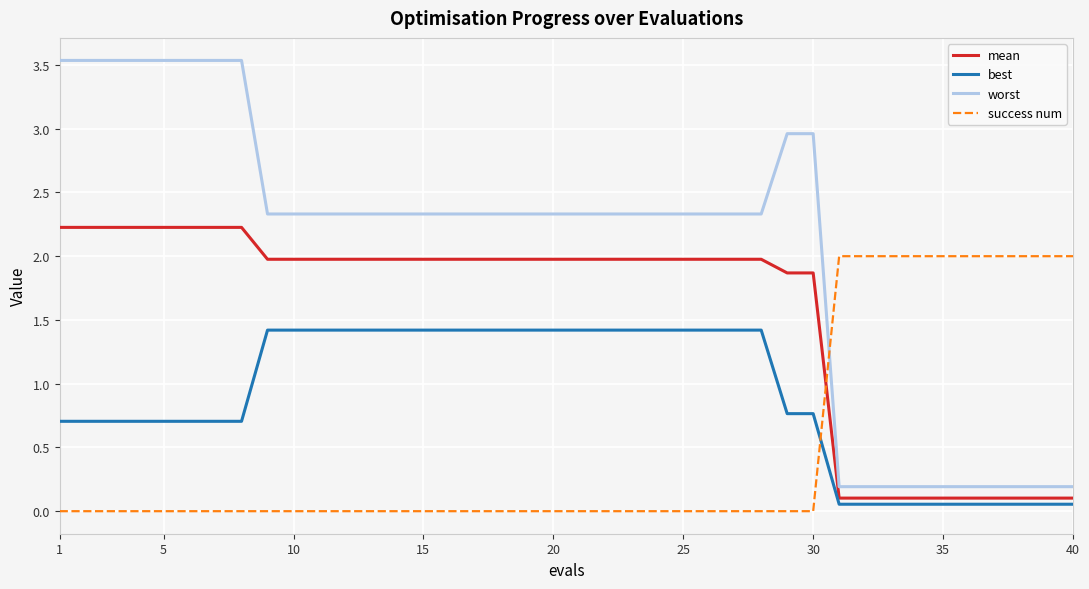

What is the difference between the maximum and minimum values in the best series?

1.4